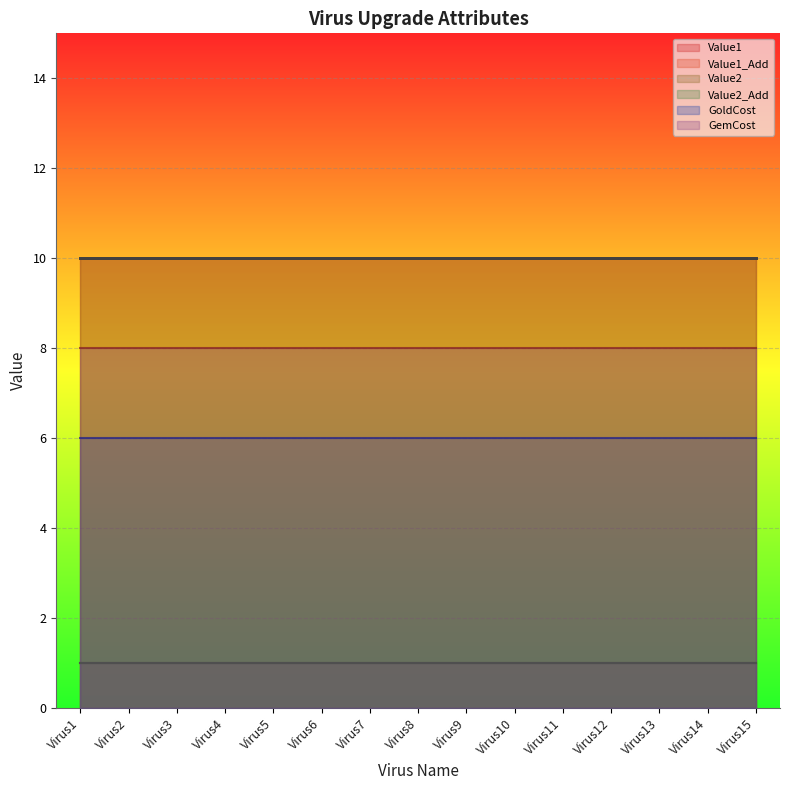

Rank the series by their maximum value, from lowest to highest.

Value1_Add (line), Value2_Add (line), GoldCost (line), GemCost (line), Value1 (line), Value2 (line)